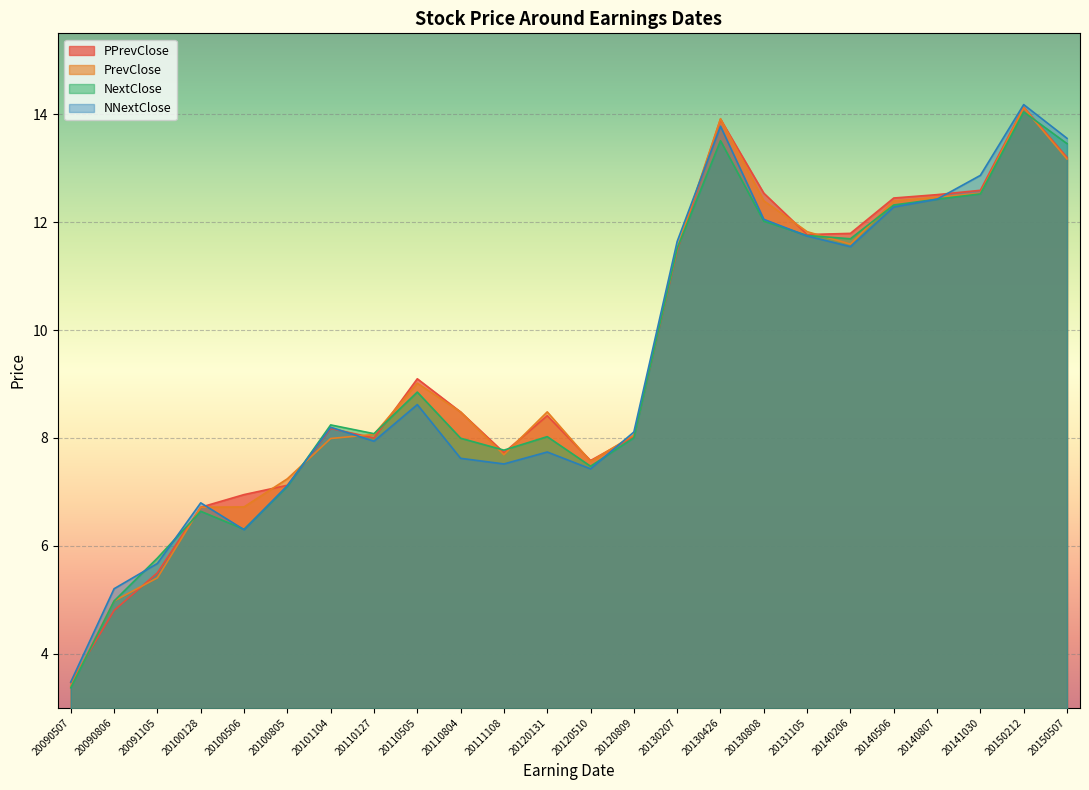

Reading left to right, what are all the values shown in this chart?

PPrevClose: 20090507=3.5	20090806=4.8	20091105=5.5	20100128=6.7	20100506=7.0	20100805=7.1	20101104=8.2	20110127=8.0	20110505=9.1	20110804=8.5	20111108=7.7	20120131=8.4	20120510=7.6	20120809=8.0	20130207=11.5	20130426=13.9	20130808=12.5	20131105=11.8	20140206=11.8	20140506=12.4	20140807=12.5	20141030=12.6	20150212=14.1	20150507=13.2
PrevClose: 20090507=3.4	20090806=5.0	20091105=5.4	20100128=6.7	20100506=6.7	20100805=7.2	20101104=8.0	20110127=8.1	20110505=9.0	20110804=8.5	20111108=7.7	20120131=8.5	20120510=7.6	20120809=8.1	20130207=11.5	20130426=13.9	20130808=12.4	20131105=11.8	20140206=11.6	20140506=12.4	20140807=12.5	20141030=12.5	20150212=14.1	20150507=13.2
NextClose: 20090507=3.4	20090806=5.0	20091105=5.8	20100128=6.6	20100506=6.3	20100805=7.1	20101104=8.2	20110127=8.1	20110505=8.9	20110804=8.0	20111108=7.8	20120131=8.0	20120510=7.5	20120809=8.0	20130207=11.5	20130426=13.5	20130808=12.0	20131105=11.8	20140206=11.7	20140506=12.3	20140807=12.4	20141030=12.5	20150212=14.0	20150507=13.5
NNextClose: 20090507=3.5	20090806=5.2	20091105=5.7	20100128=6.8	20100506=6.3	20100805=7.1	20101104=8.2	20110127=7.9	20110505=8.6	20110804=7.6	20111108=7.5	20120131=7.7	20120510=7.4	20120809=8.1	20130207=11.6	20130426=13.8	20130808=12.1	20131105=11.7	20140206=11.5	20140506=12.3	20140807=12.4	20141030=12.9	20150212=14.2	20150507=13.6